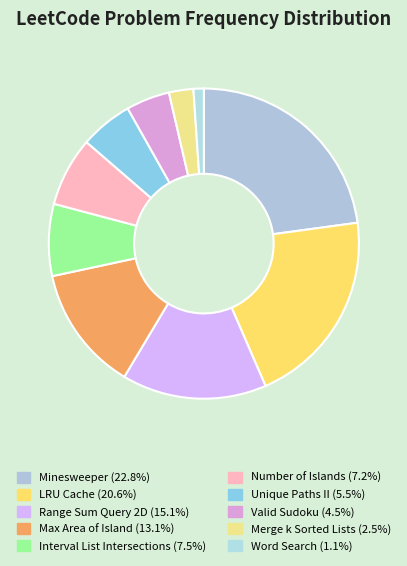

Count the number of slices in the pie.

10